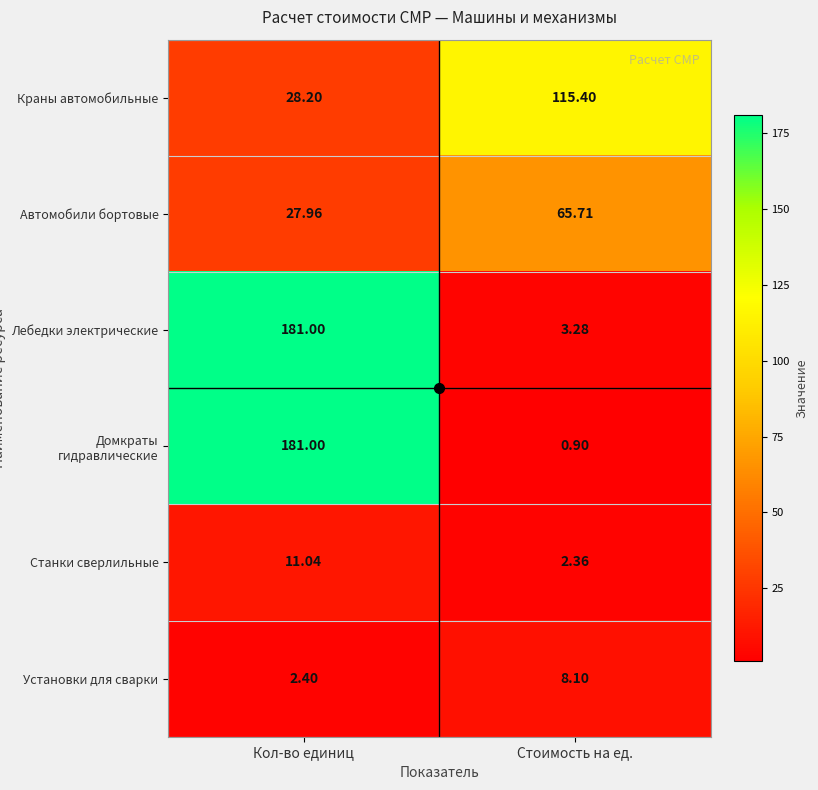

List the labels in order of Станки сверлильные value, largest first.

Кол-во единиц, Стоимость на ед.